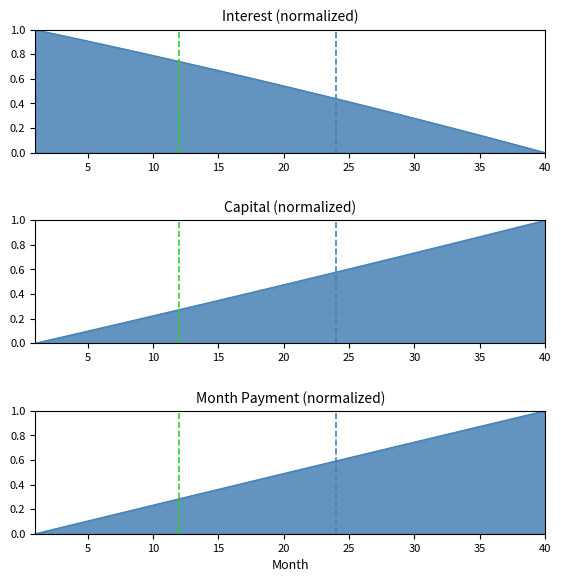

How many categories are shown in the chart?

40